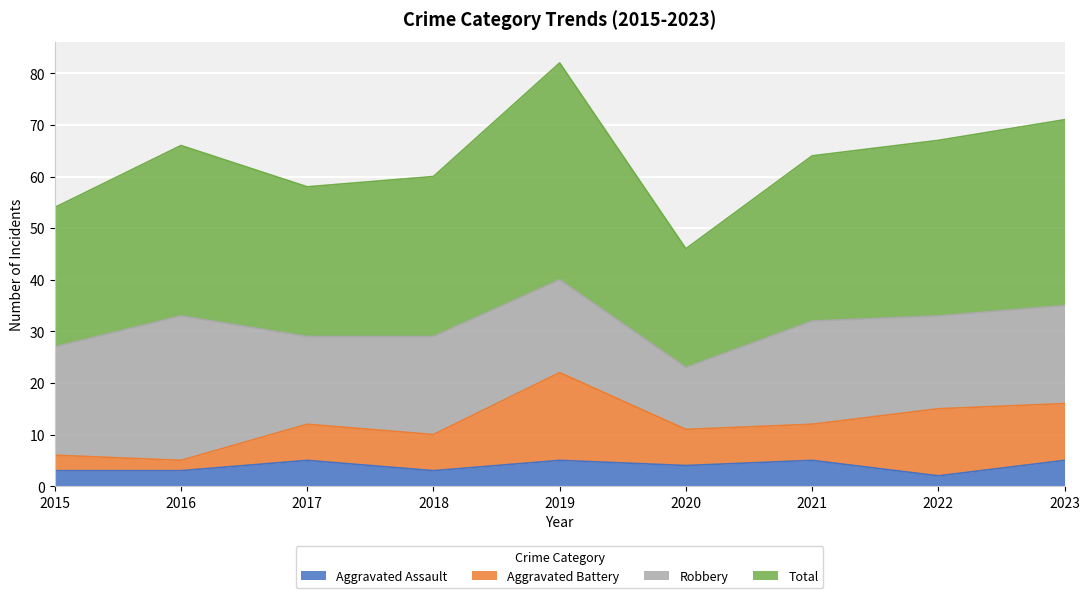

What is the minimum value for Aggravated Assault?

2